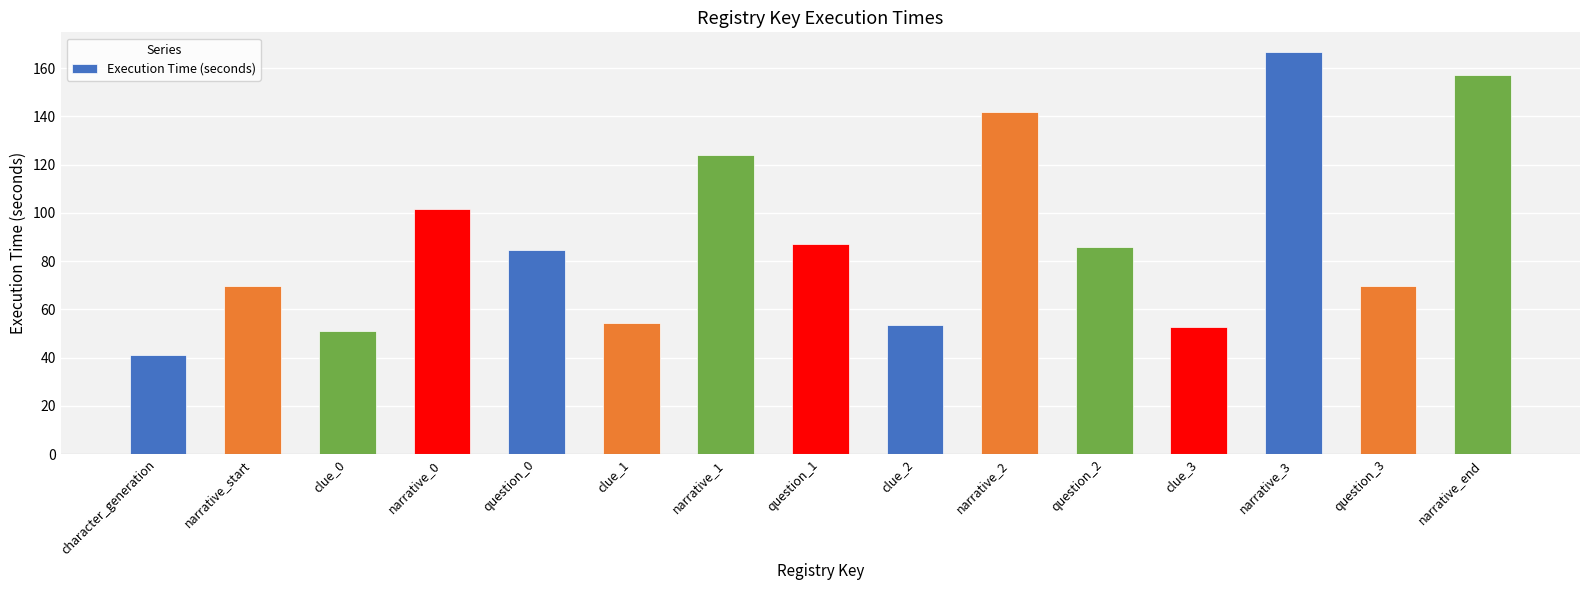

At which label does the data first exceed 84?

narrative_0